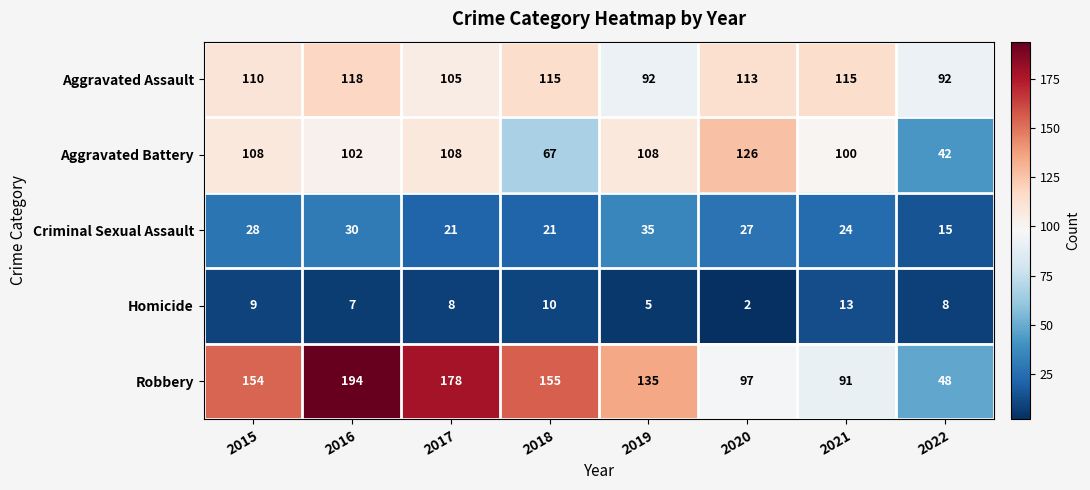

What is the total value across all series at 2020?

365